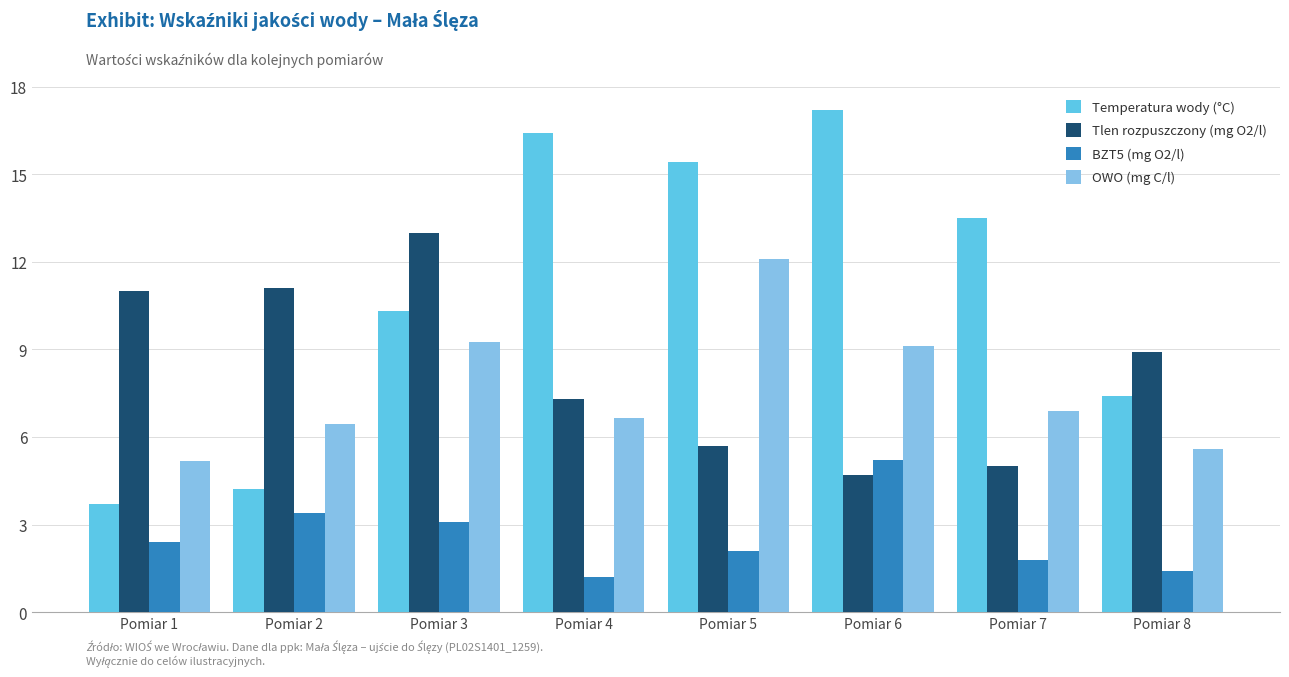

True or false: OWO (mg C/l) has a value of 6.6 at Pomiar 4.

True